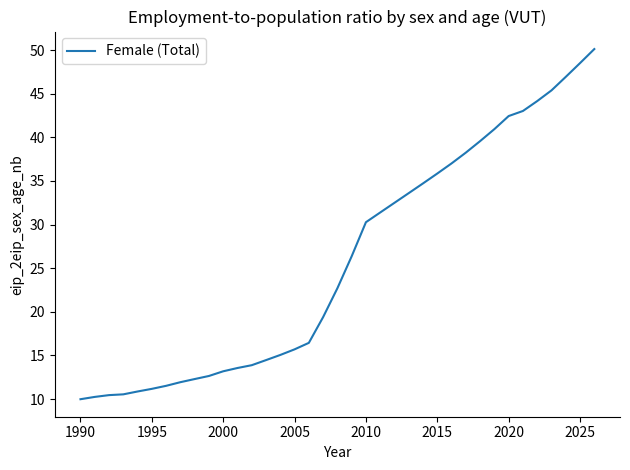

How many lines are shown in the chart?

1